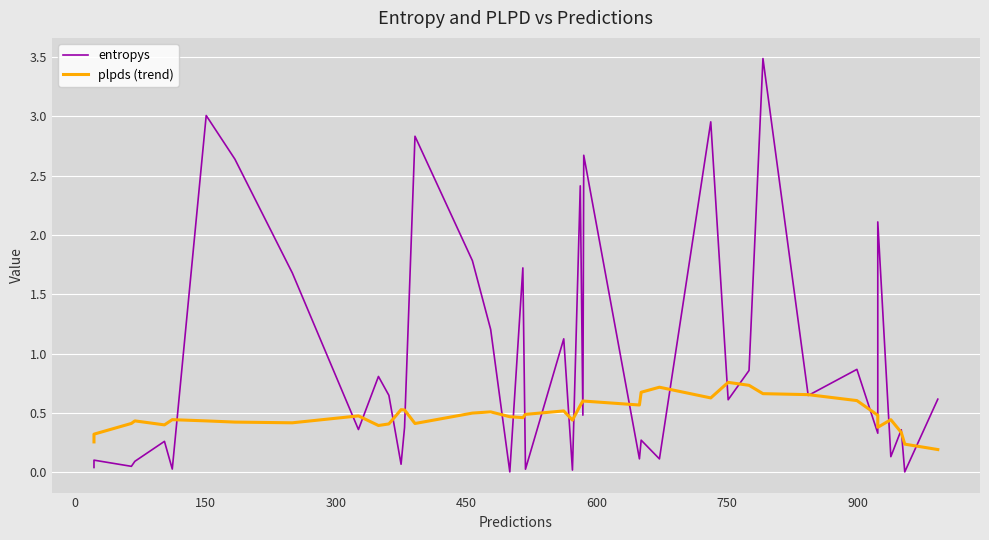

What is the maximum value shown in the chart?

3.5